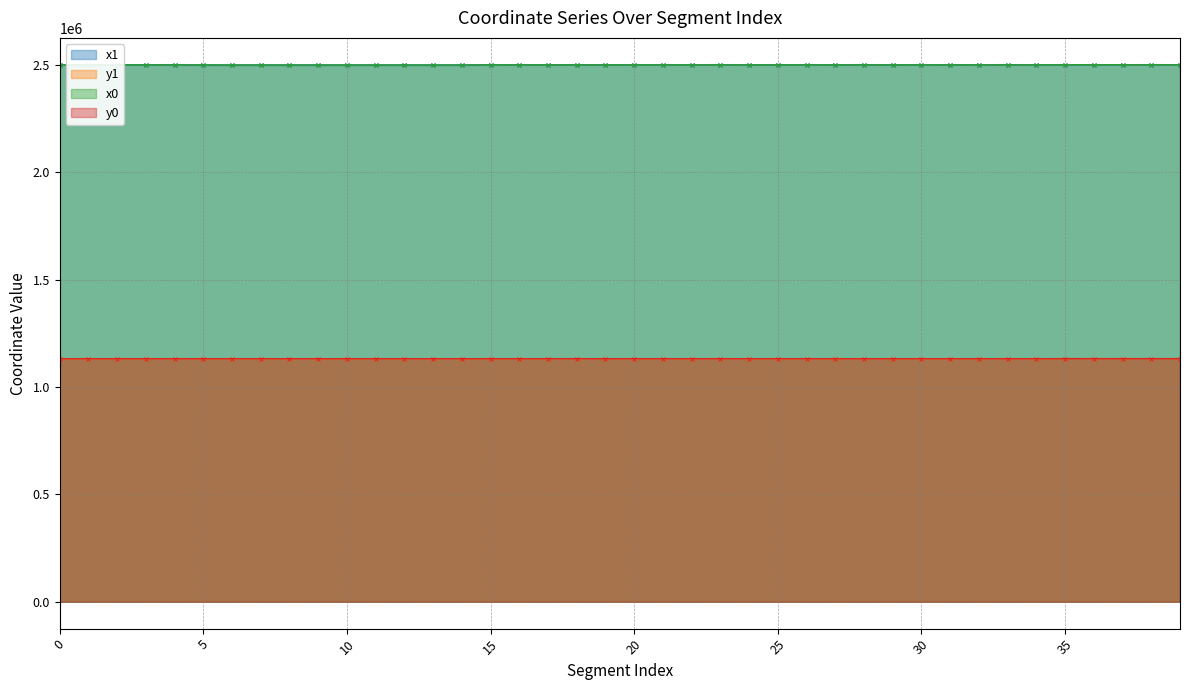

What are all the series names shown in the legend?

x1, y1, x0, y0